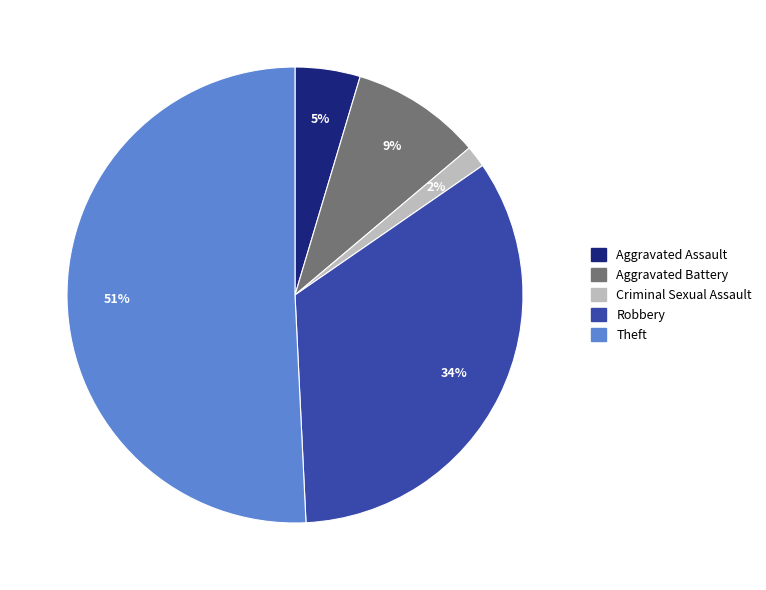

Which slice is the smallest?

Criminal Sexual Assault